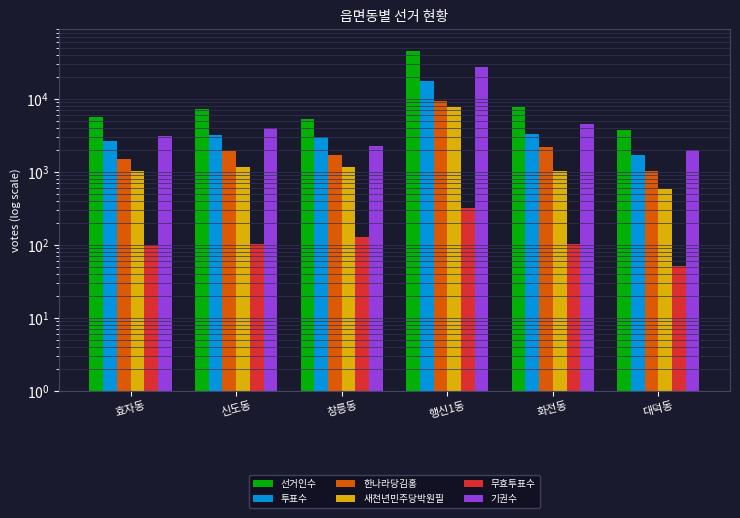

How many bars are there in total?

36